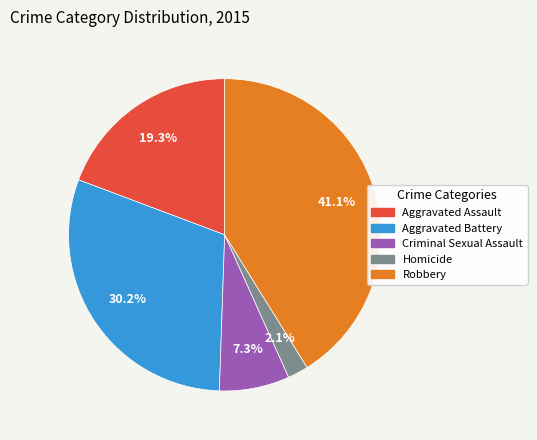

Which category has the smallest portion of the pie?

Homicide